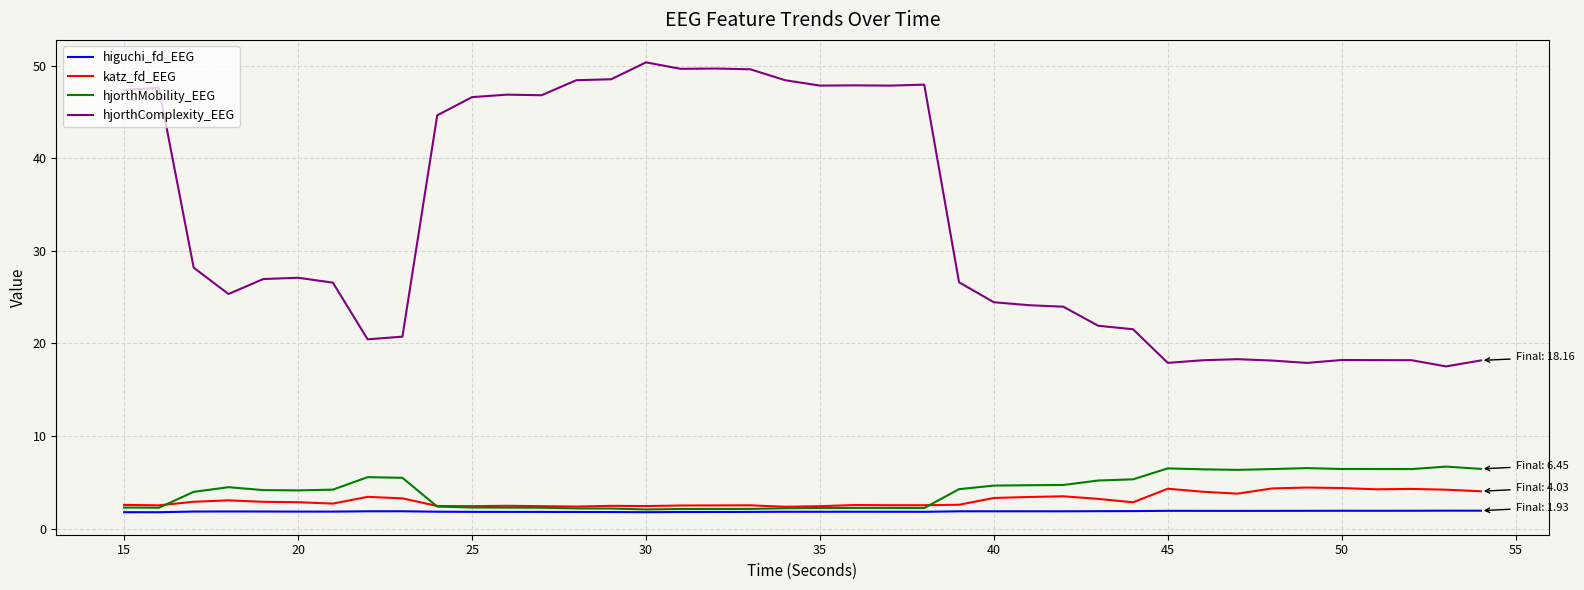

Which series has the largest range (max minus min)?

hjorthComplexity_EEG